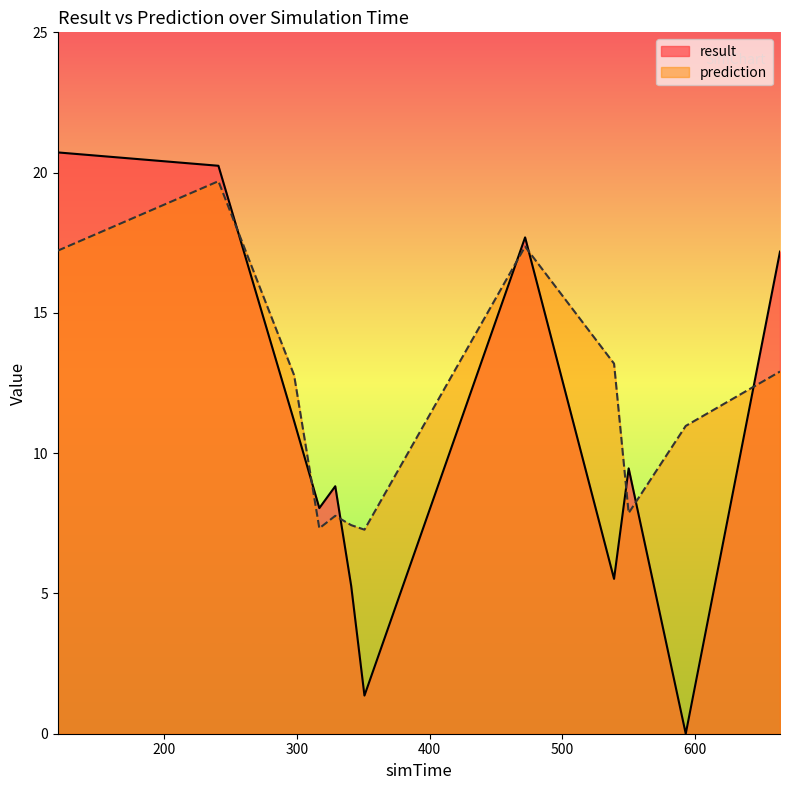

Reading right to left, extract all data points from this chart.

result: 664=17.2	593=0.0	550=9.5	539=5.5	472=17.7	351=1.4	341=5.3	329=8.8	317=8.0	298=11.1	241=20.2	120=20.7
prediction: 664=12.9	593=11.0	550=7.9	539=13.2	472=17.4	351=7.3	341=7.4	329=7.8	317=7.3	298=12.8	241=19.7	120=17.2